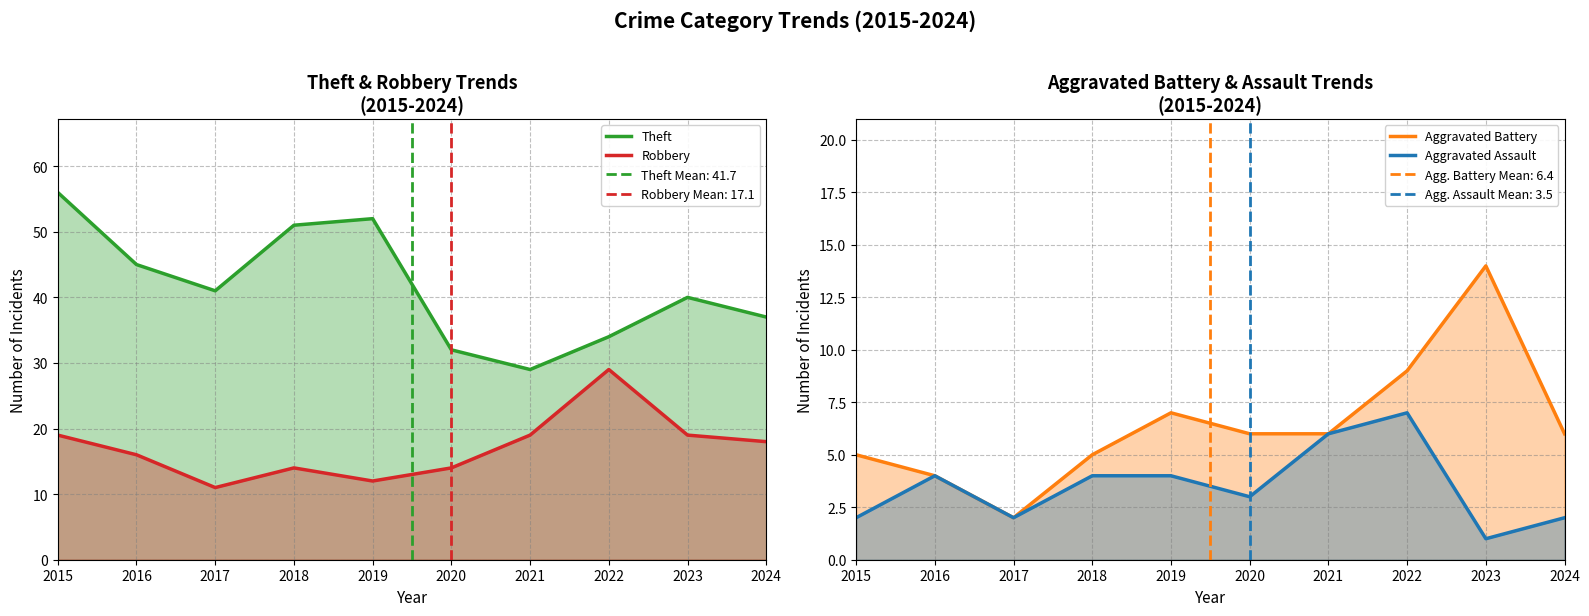

What is the maximum value for Theft?

56